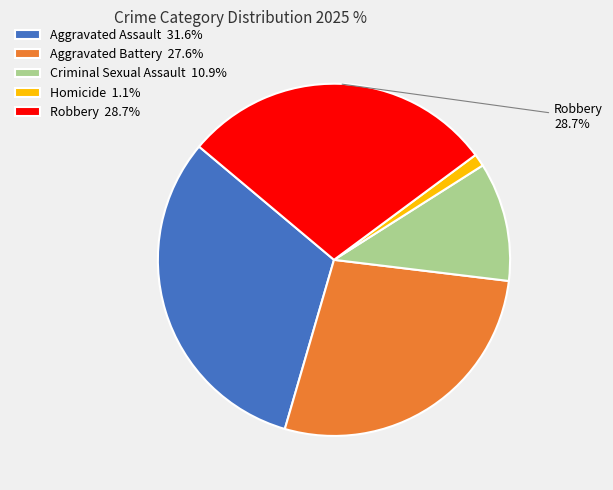

To the nearest percent, what is the combined percentage of Aggravated Battery and Homicide?

29%